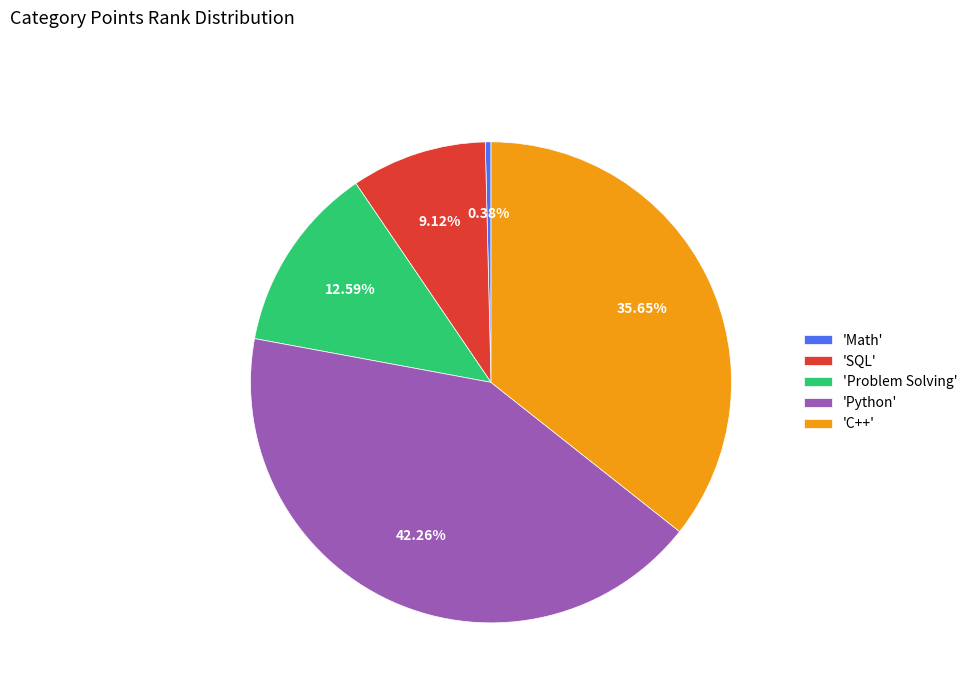

Is there any slice that represents more than half of the pie?

No